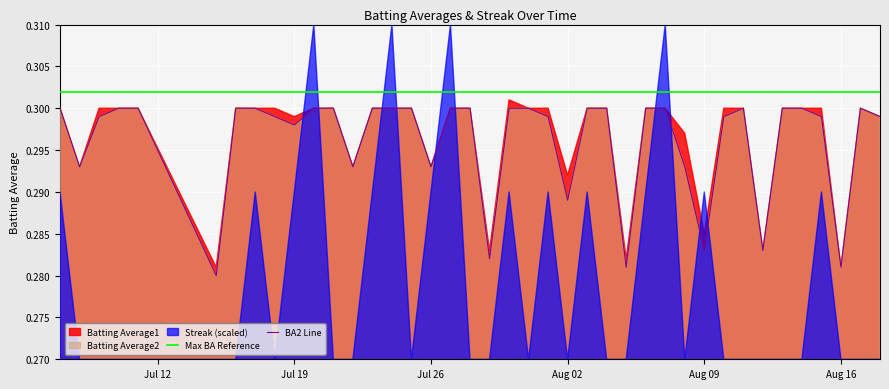

True or false: Max BA Reference and BA2 Line intersect in this chart.

False